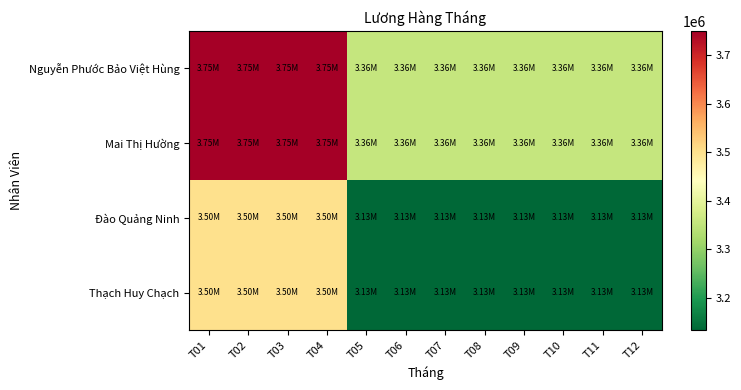

Reading right to left, what are all the values shown in this chart?

Nguyễn Phước Bảo Việt Hùng: T12=3356250	T11=3356250	T10=3356250	T09=3356250	T08=3356250	T07=3356250	T06=3356250	T05=3356250	T04=3750000	T03=3750000	T02=3750000	T01=3750000
Mai Thị Hường: T12=3356250	T11=3356250	T10=3356250	T09=3356250	T08=3356250	T07=3356250	T06=3356250	T05=3356250	T04=3750000	T03=3750000	T02=3750000	T01=3750000
Đào Quảng Ninh: T12=3132500	T11=3132500	T10=3132500	T09=3132500	T08=3132500	T07=3132500	T06=3132500	T05=3132500	T04=3500000	T03=3500000	T02=3500000	T01=3500000
Thạch Huy Chạch: T12=3132500	T11=3132500	T10=3132500	T09=3132500	T08=3132500	T07=3132500	T06=3132500	T05=3132500	T04=3500000	T03=3500000	T02=3500000	T01=3500000